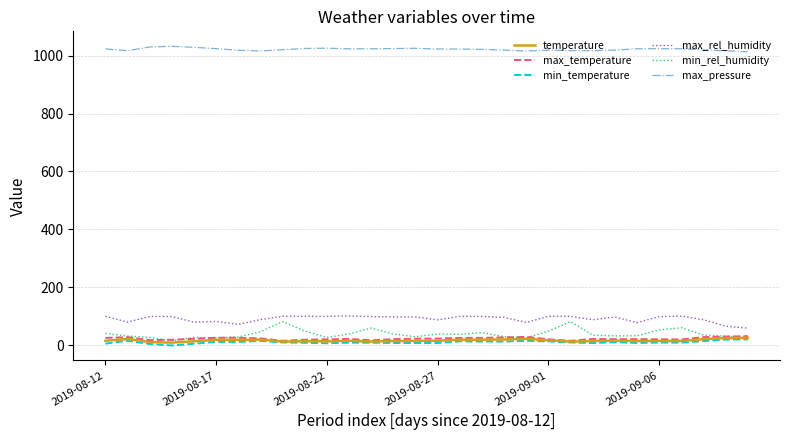

True or false: max_pressure and max_rel_humidity cross at least once.

False